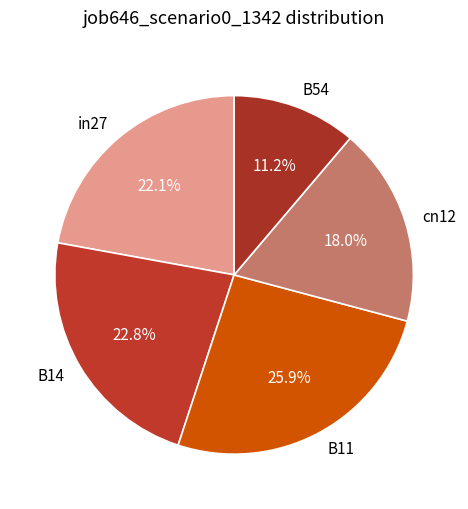

To the nearest percent, what is the difference between the largest and smallest slice percentages?

15%